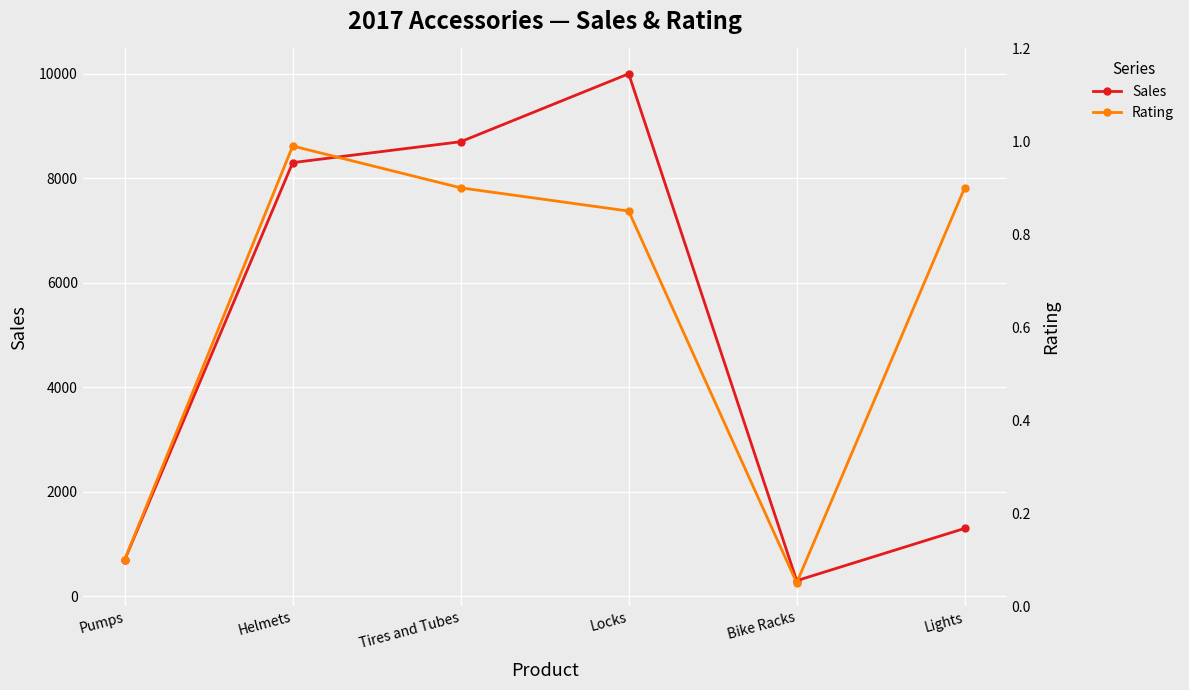

Rank the series at Locks from highest to lowest value.

Sales, Rating